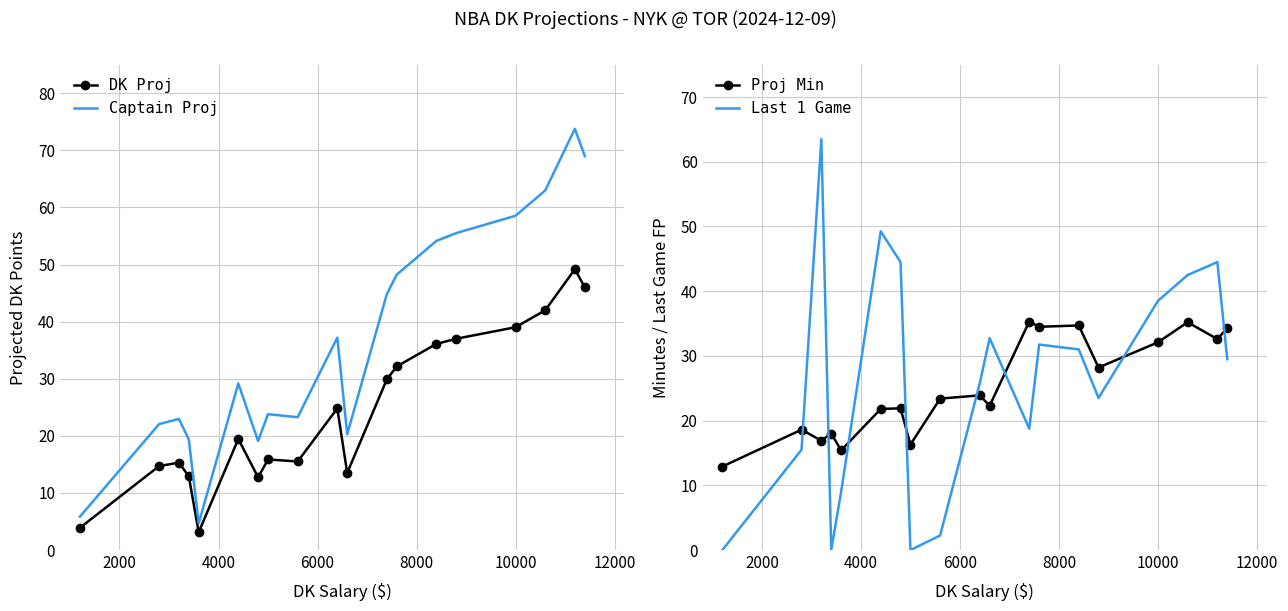

How many times do Proj Min and Last 1 Game cross each other?

8